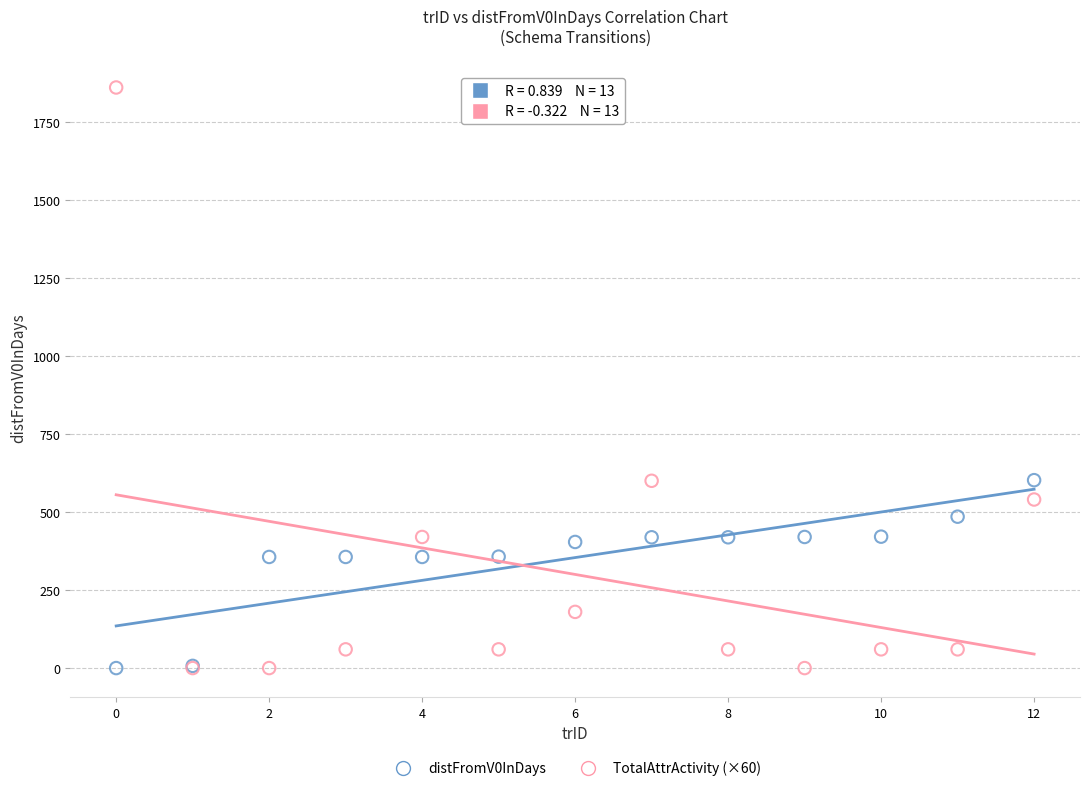

What are all the series names shown in the legend?

distFromV0InDays, TotalAttrActivity (×60)